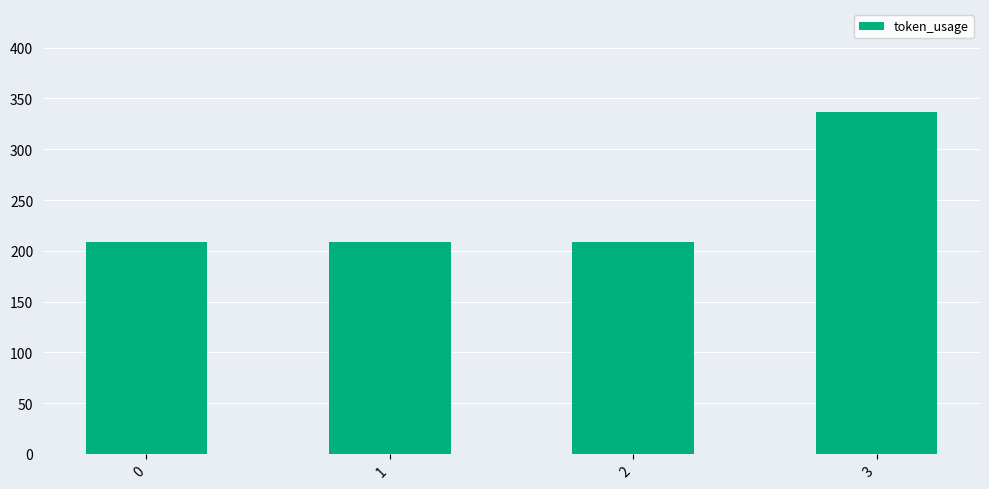

What is the value of the 4th bar from the left?

337